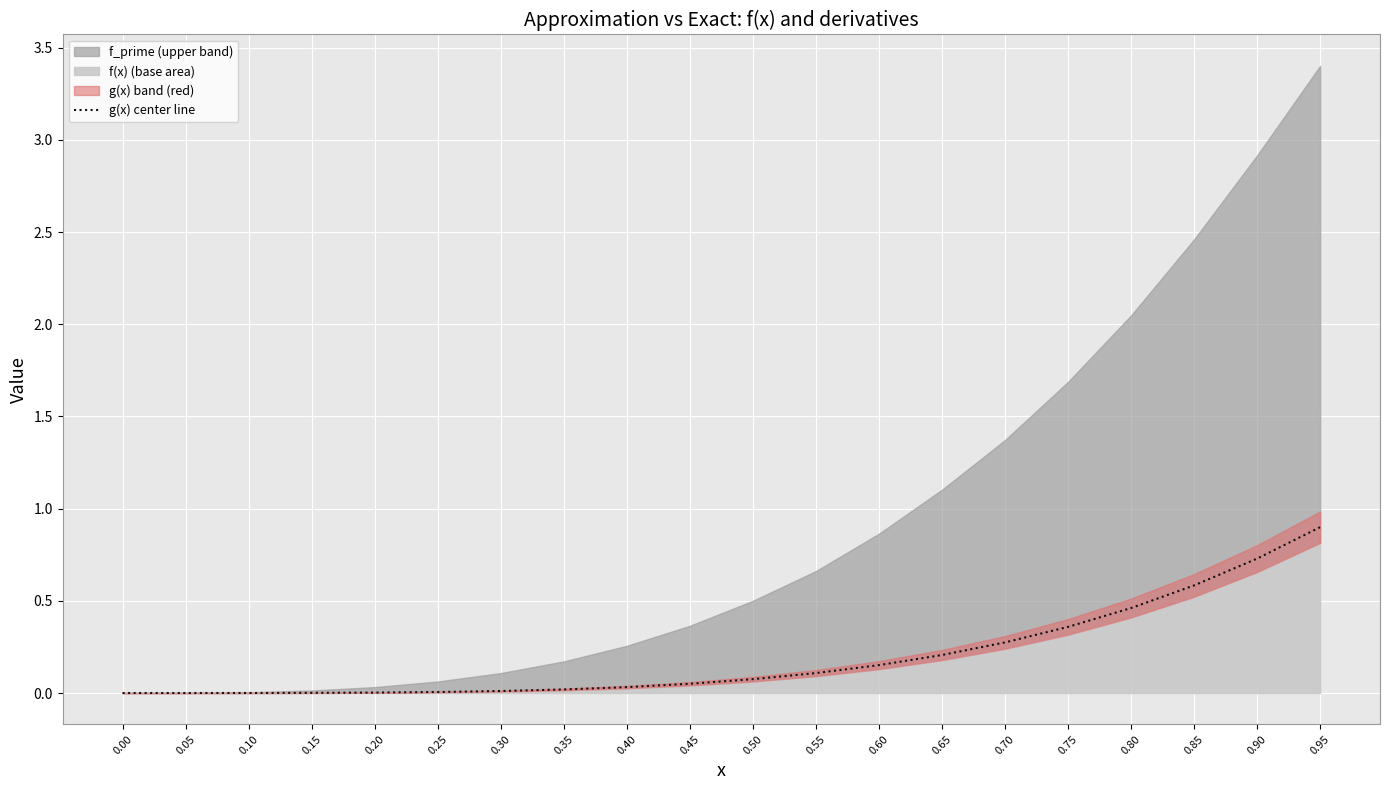

How many lines are shown in the chart?

1